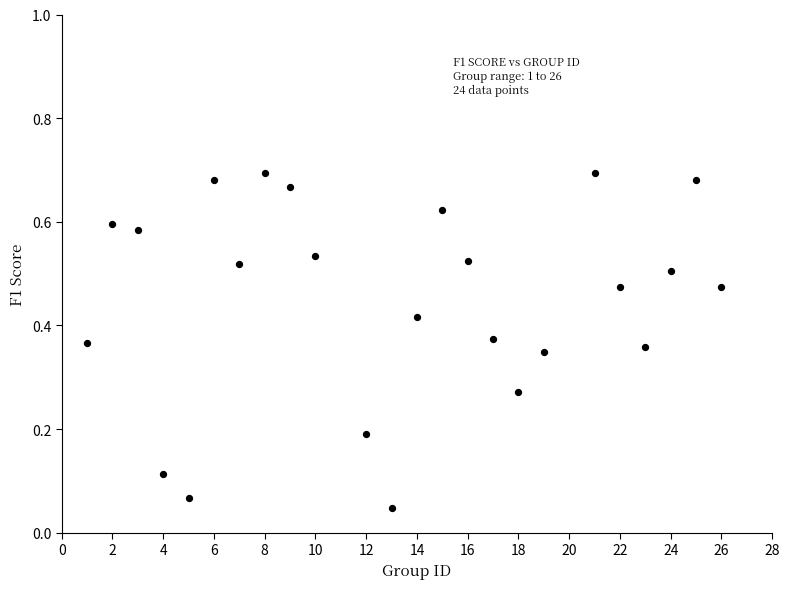

What is the range of X values (max minus min)?

25.0